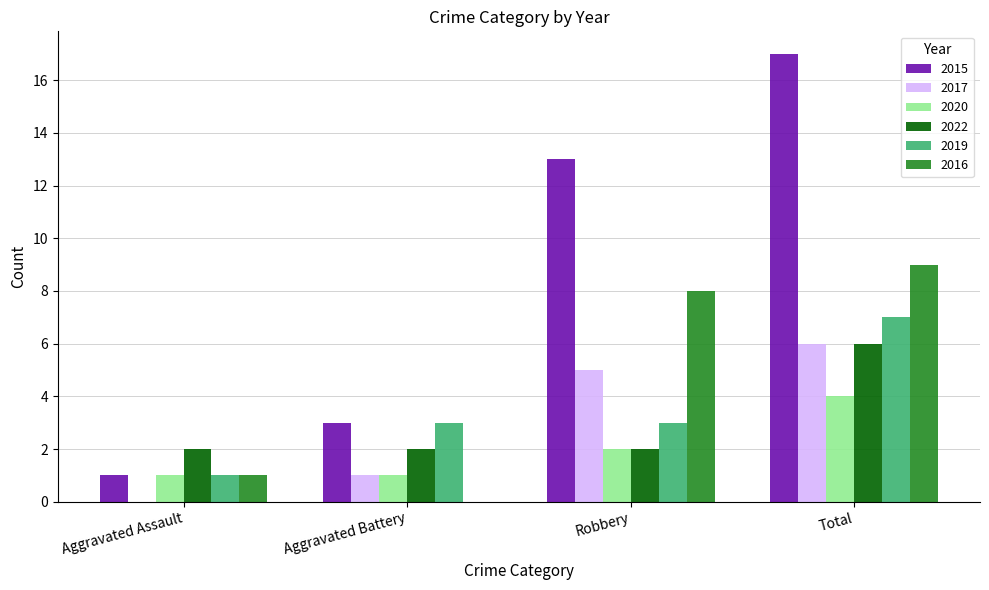

What are all the series names shown in the legend?

2015, 2017, 2020, 2022, 2019, 2016